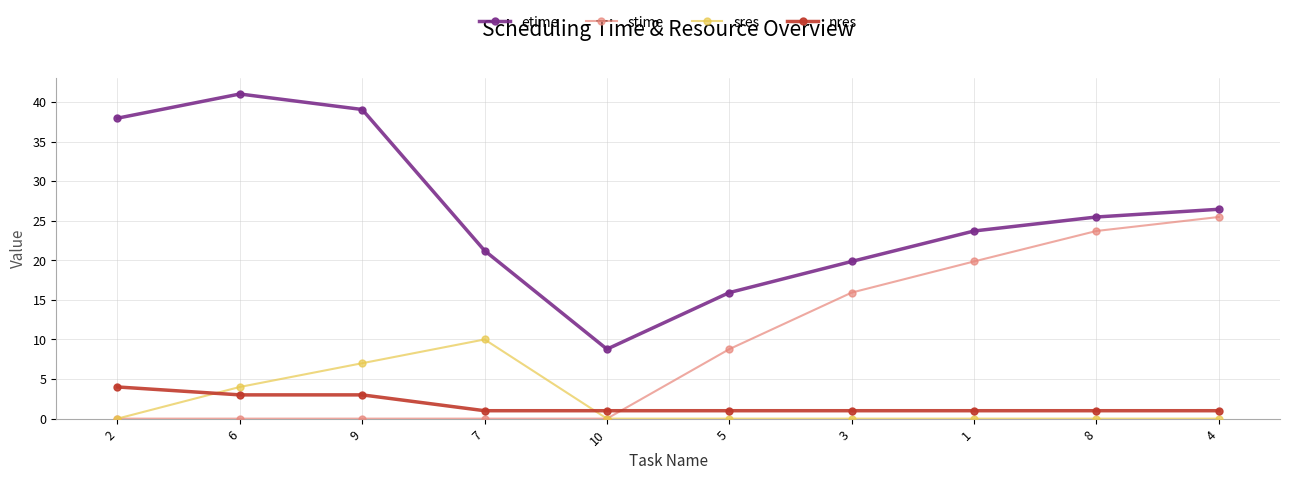

How many distinct data groups are displayed?

4